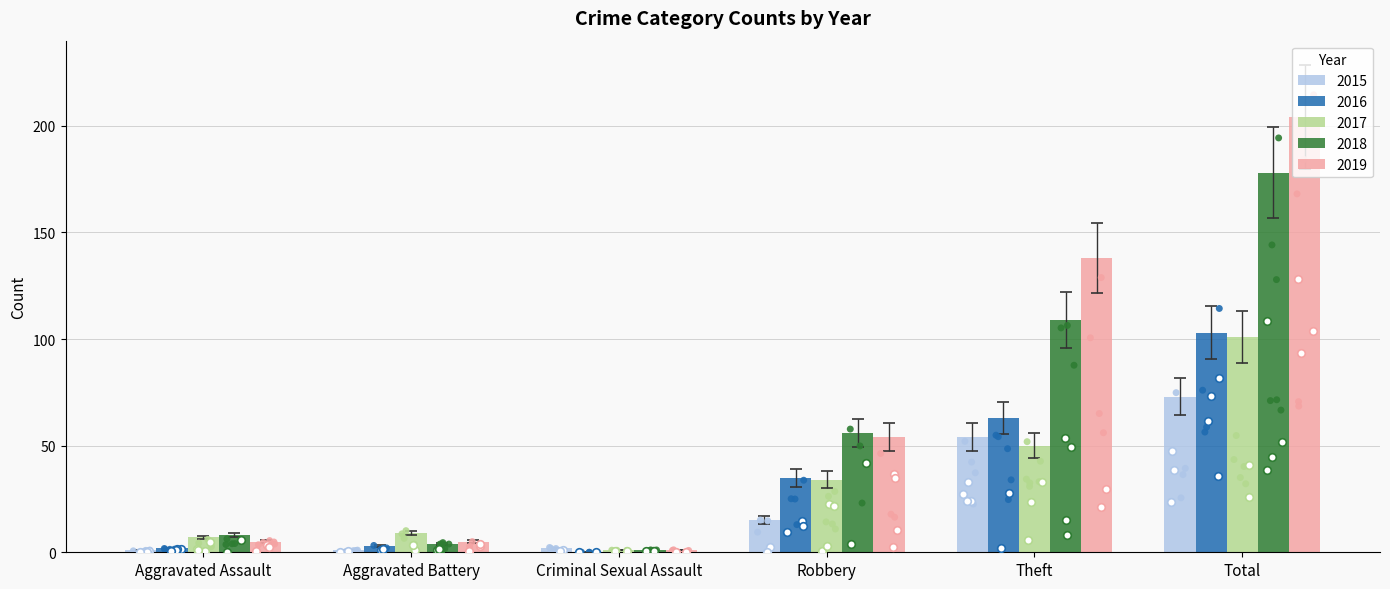

Is the value of 2019 at Theft greater than the value of 2017 at Theft?

Yes